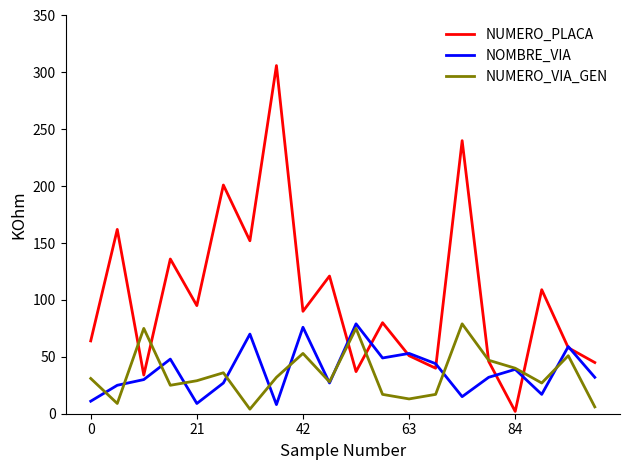

Which series ends up on top after the final intersection of NOMBRE_VIA and NUMERO_PLACA?

NUMERO_PLACA